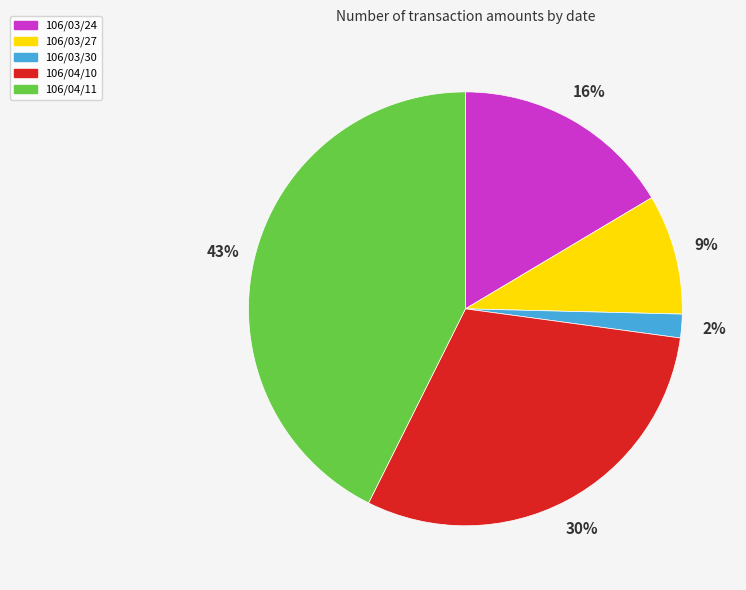

To the nearest percent, what is the difference between the largest and smallest slice percentages?

41%